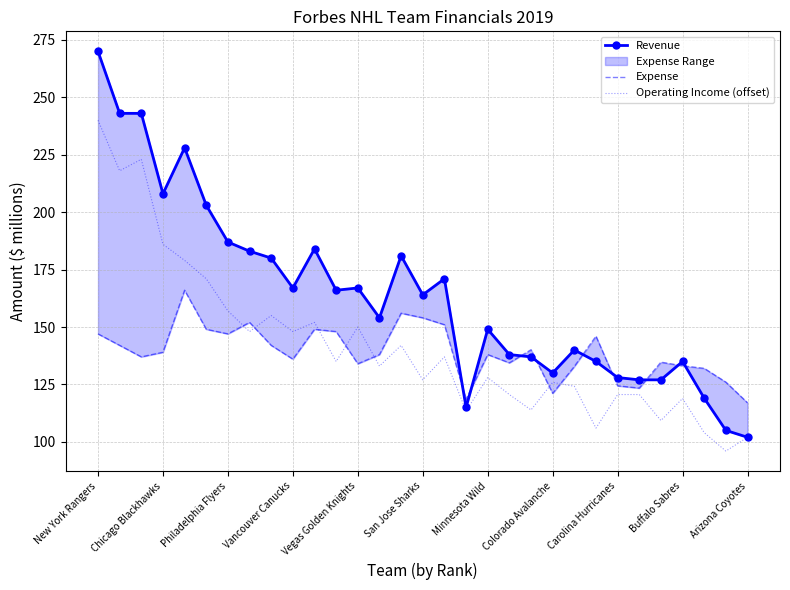

How many interior local valleys does the Revenue series have?

7